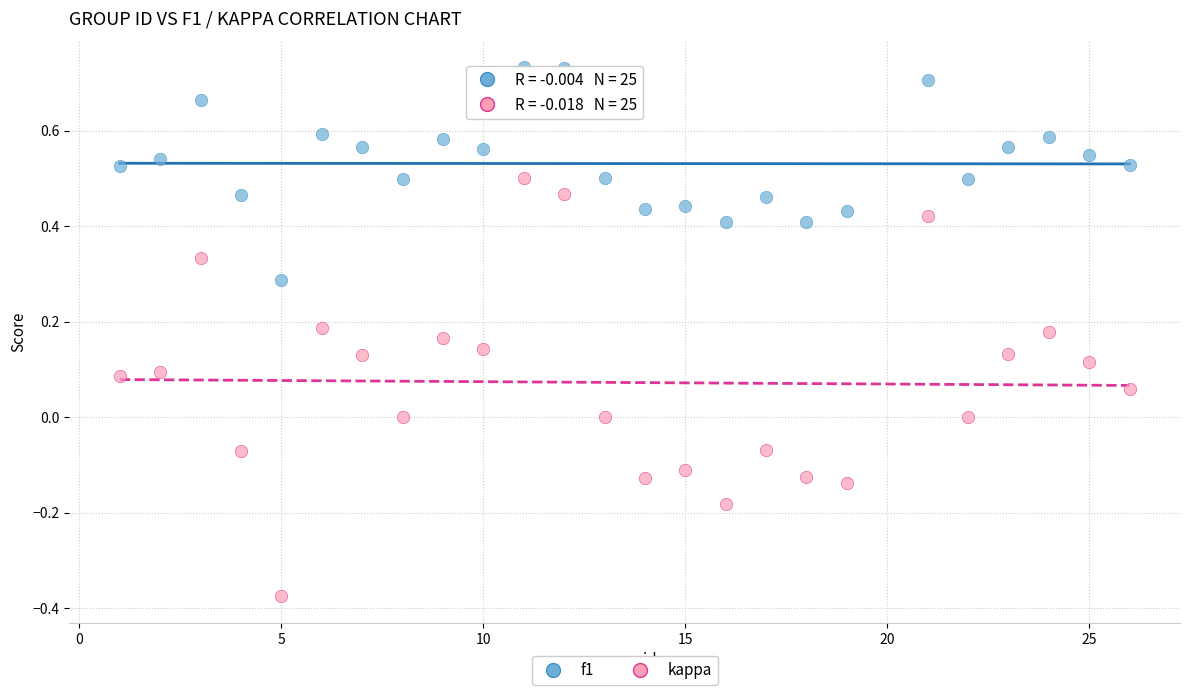

Across all data points, what is the range of Y values (max minus min)?

1.1